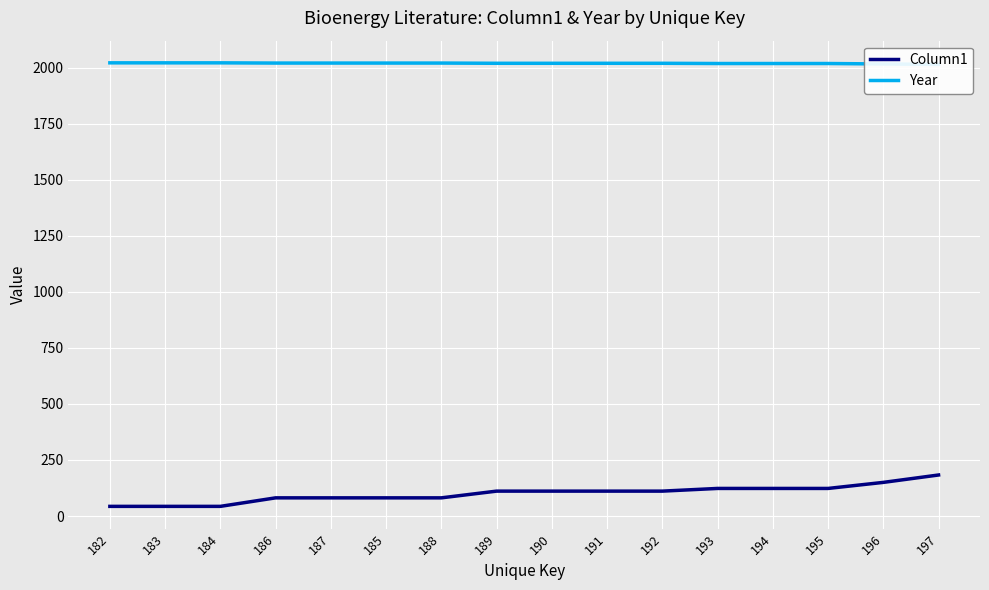

What are all the series names shown in the legend?

Column1, Year